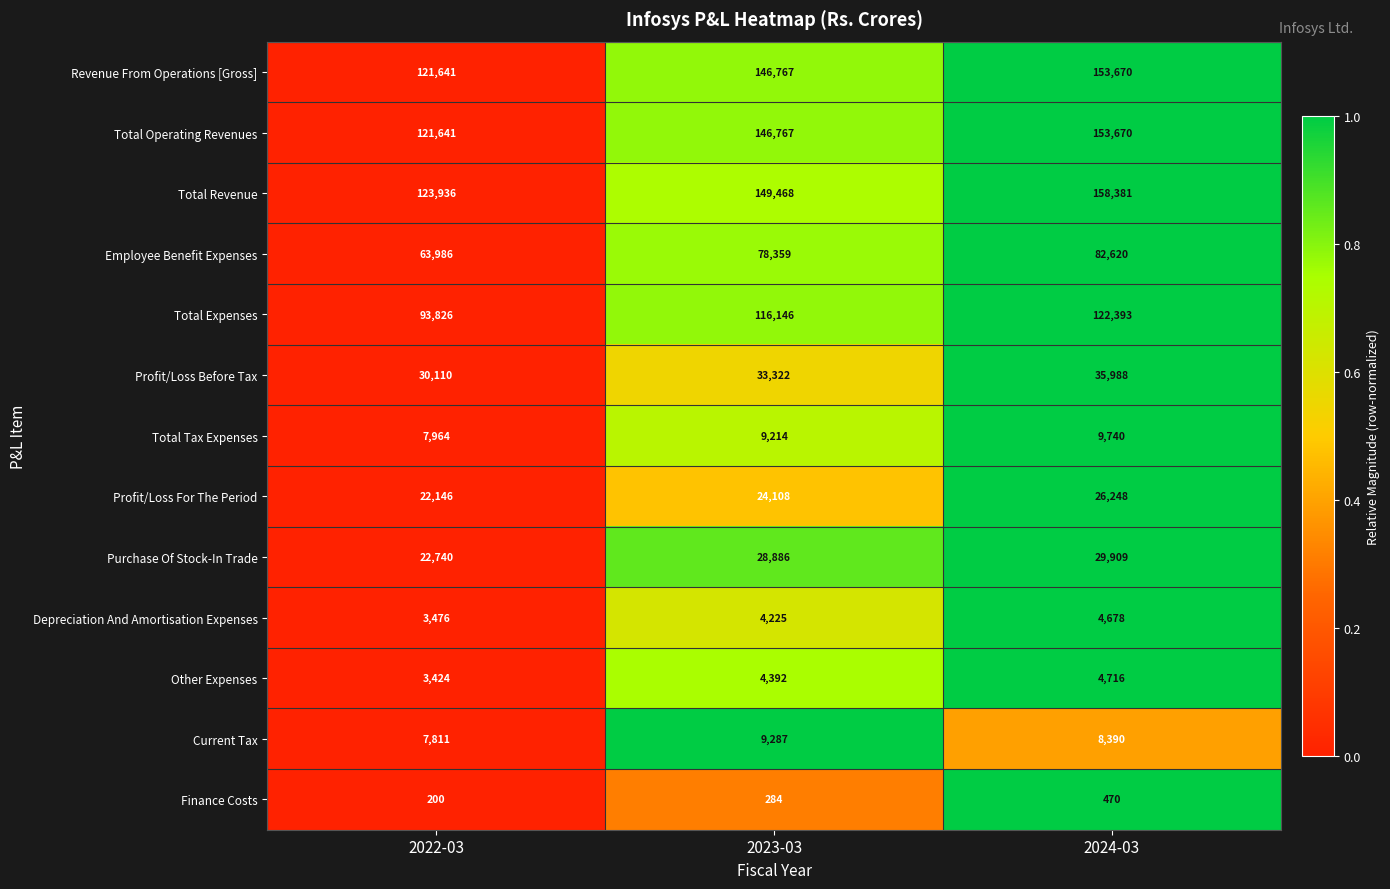

True or false: Other Expenses has a value of 2440 at 2023-03.

False